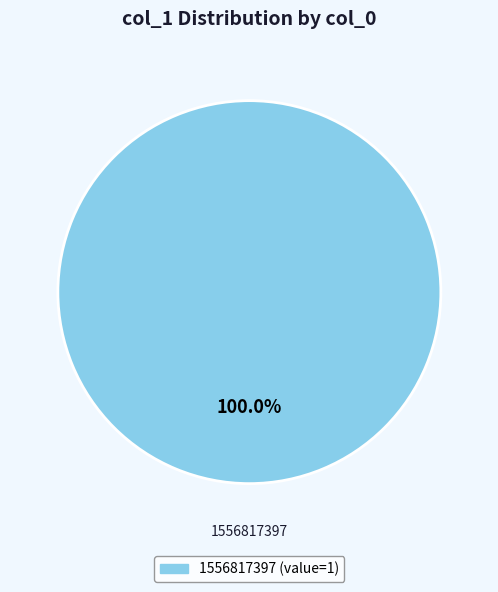

Is there a majority slice in this chart?

Yes